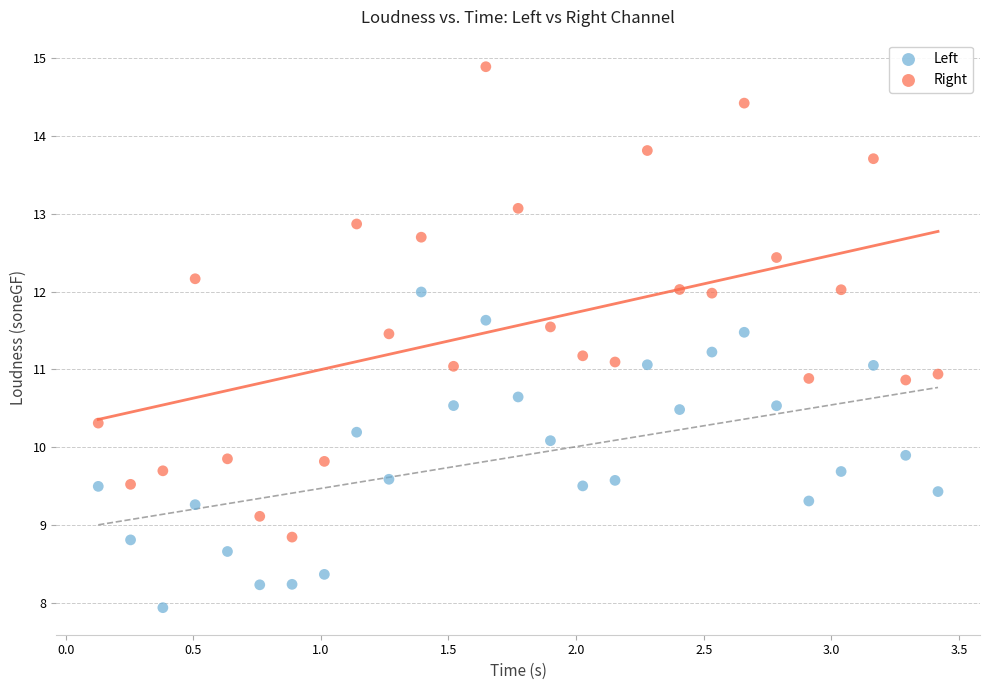

Across all data points, what is the range of X values (max minus min)?

3.3